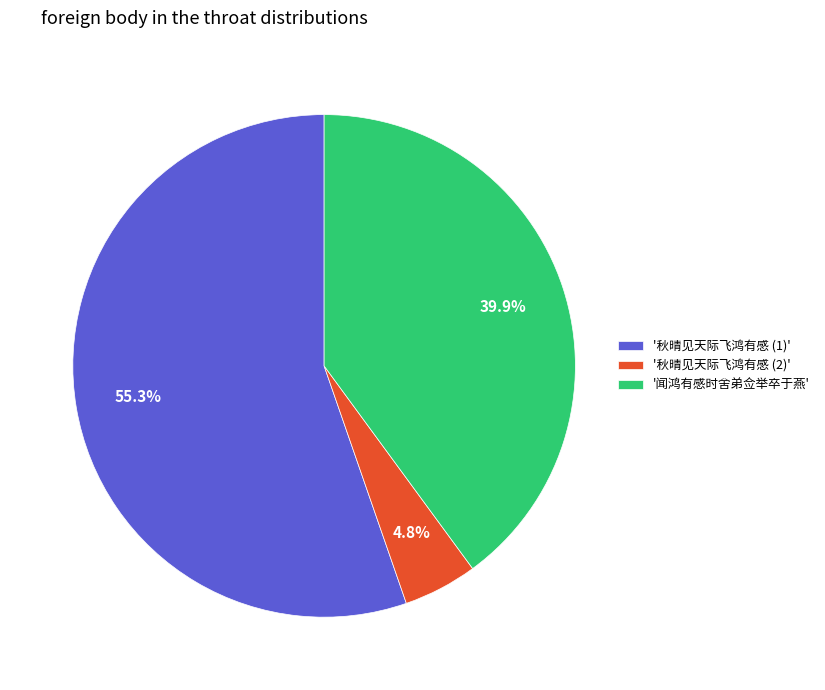

What percentage do '闻鸿有感时舍弟佥举卒于燕' and '秋晴见天际飞鸿有感 (1)' together represent?

95.2%